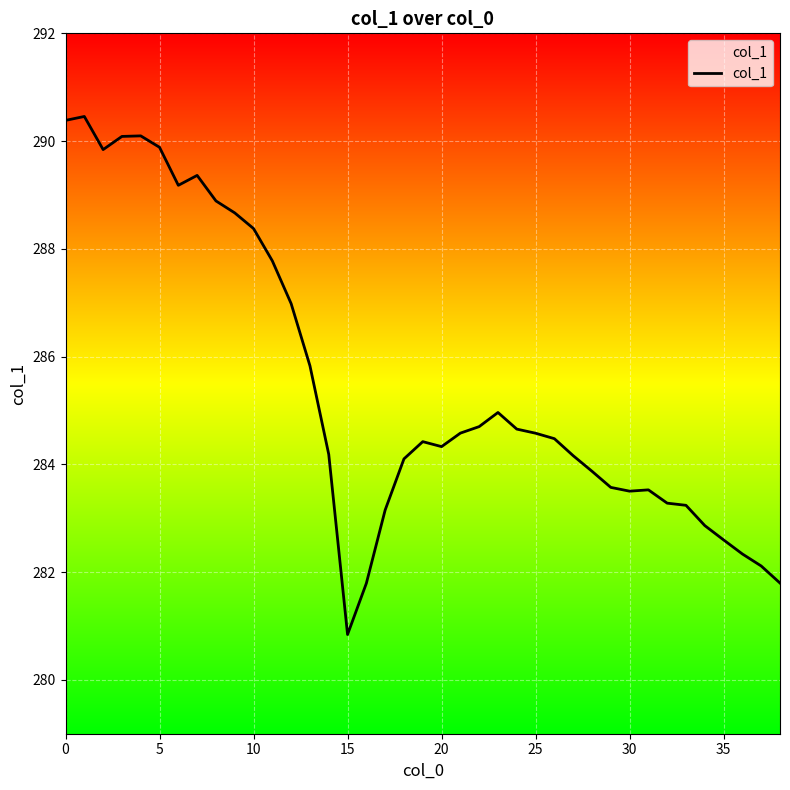

Between 5 and 26, which is larger?

5